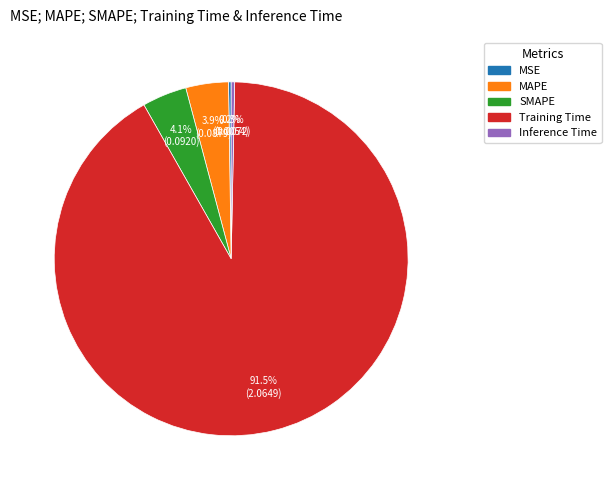

The SMAPE slice represents 4% of the pie. True or false?

True